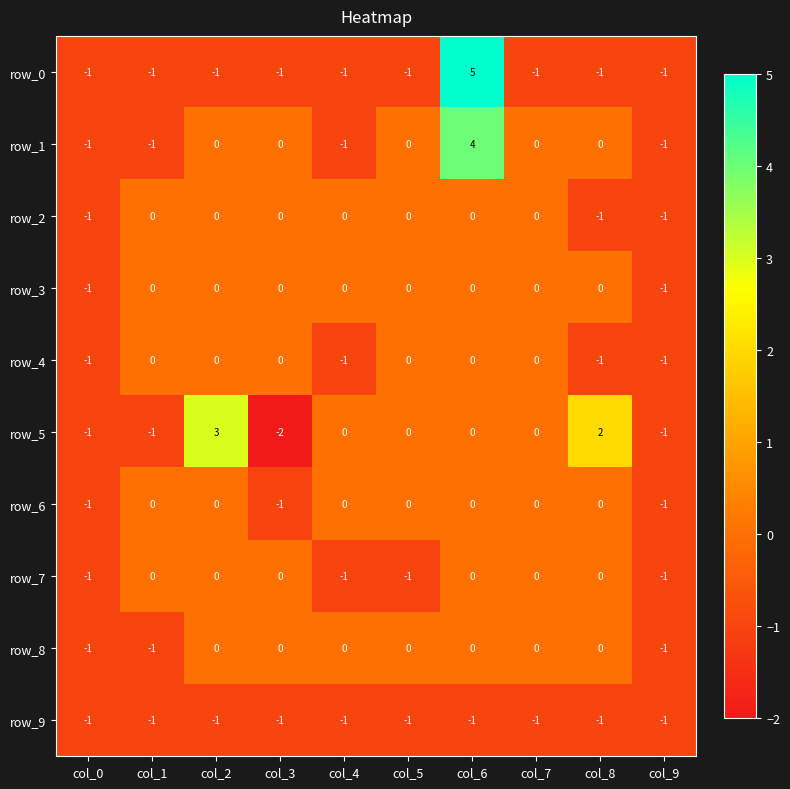

Which series changed the most between col_0 and col_2?

row_5